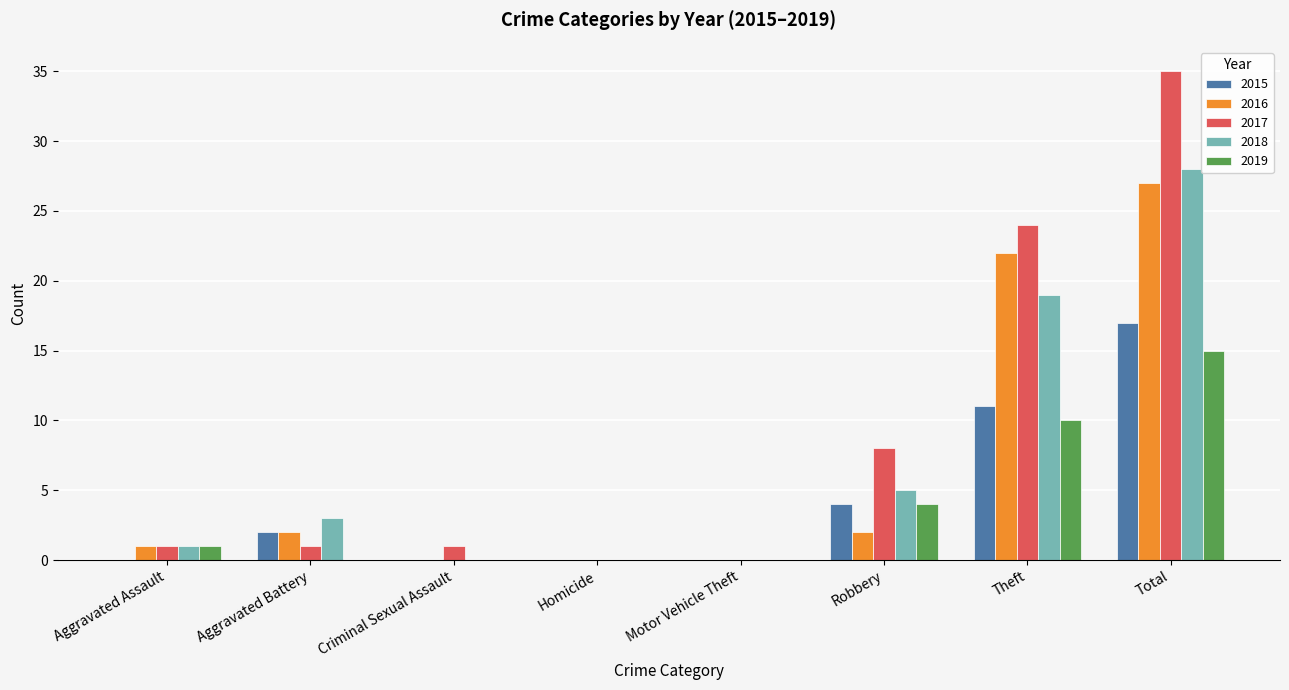

The value of 2018 at Aggravated Battery is 3. True or false?

True